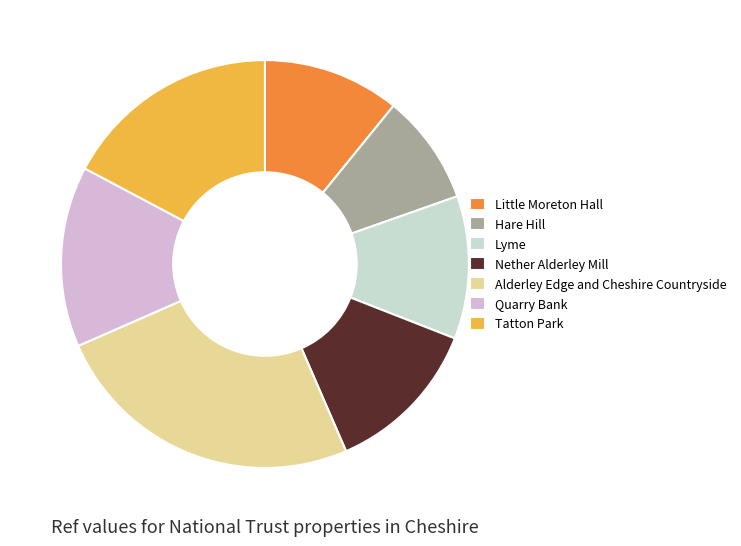

True or false: Alderley Edge and Cheshire Countryside accounts for 25% of the total.

True